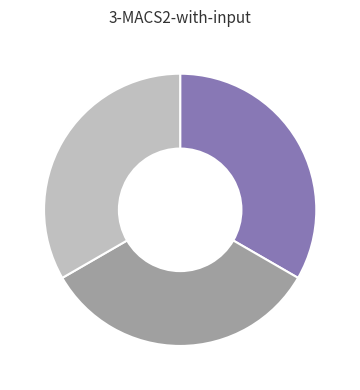

Count the number of slices in the pie.

3